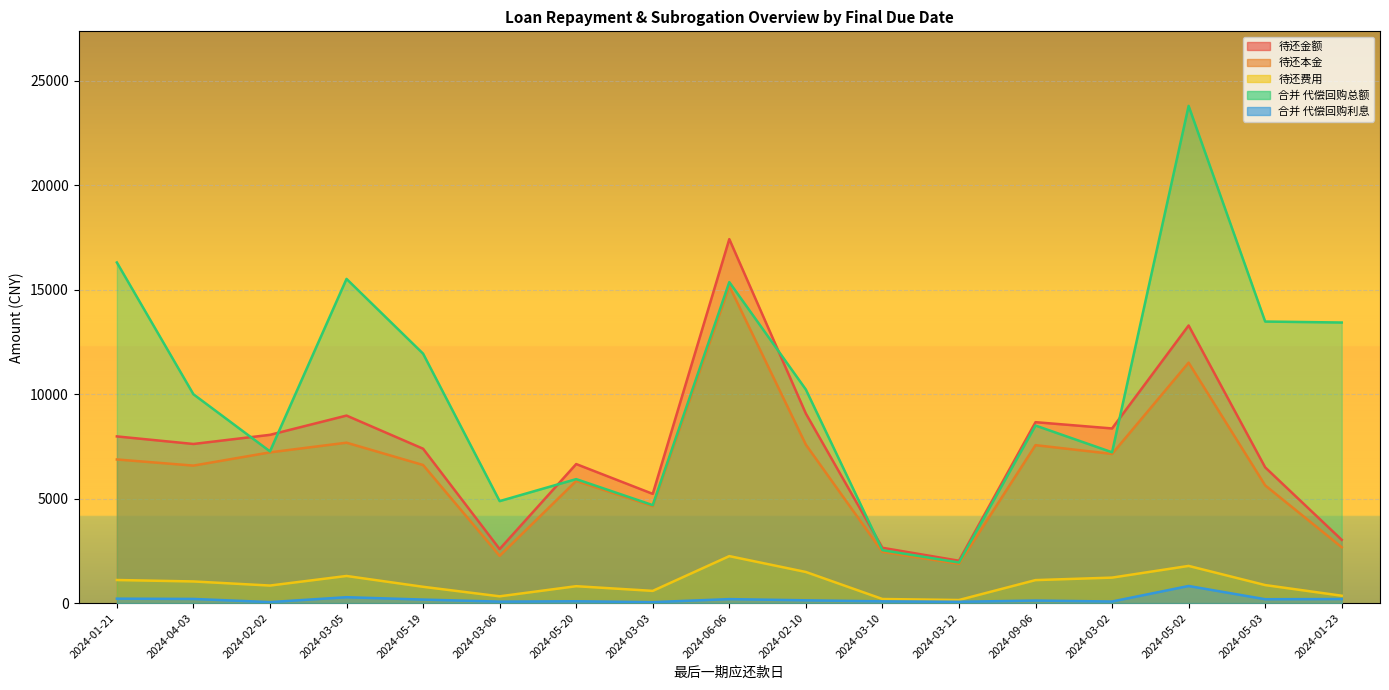

How many distinct data groups are displayed?

5